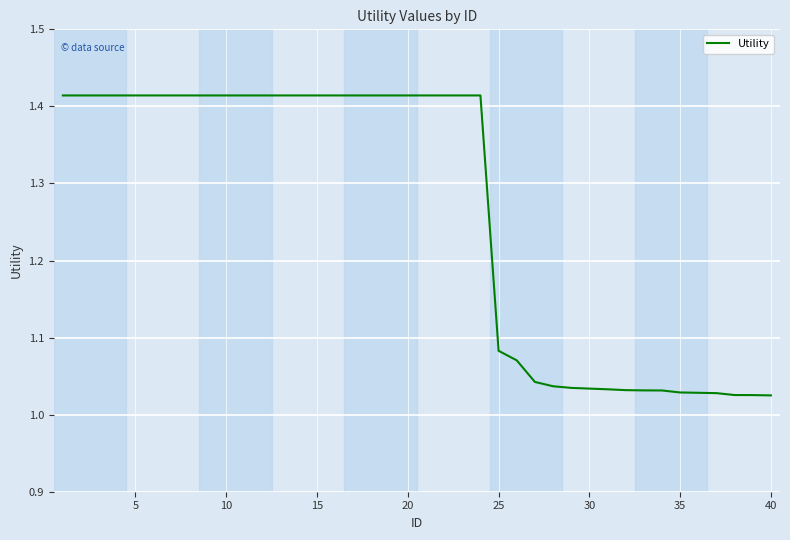

How many lines are shown in the chart?

1